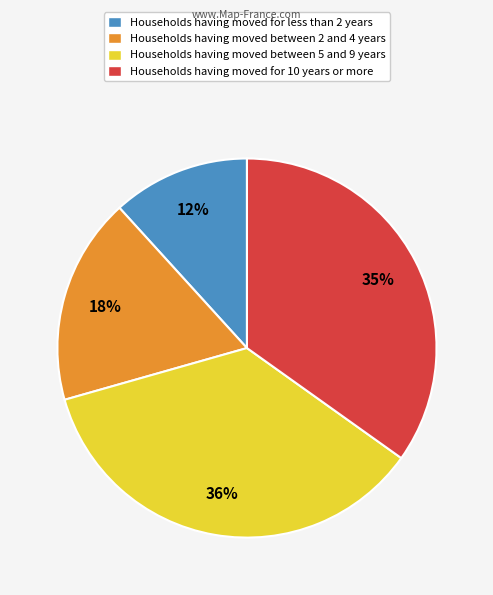

To the nearest percent, what percentage of the pie is Households having moved for less than 2 years?

12%